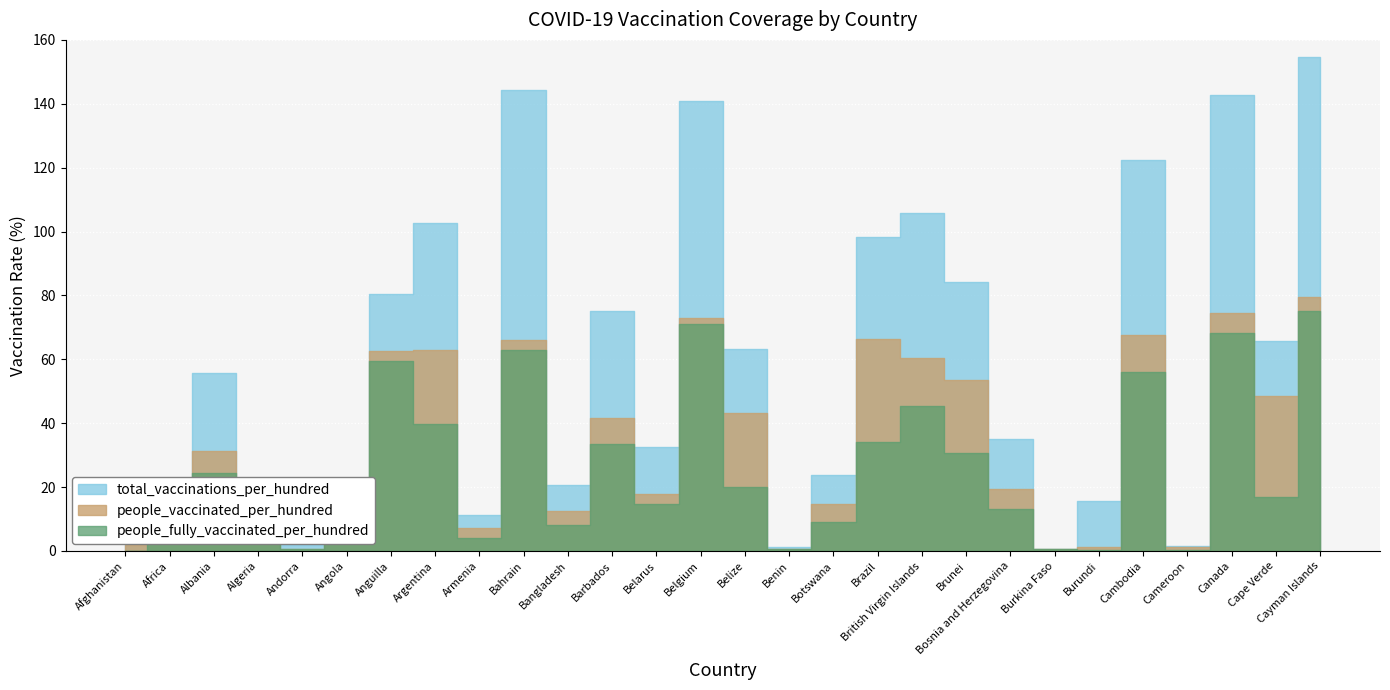

What is the maximum value shown in the chart?

154.7